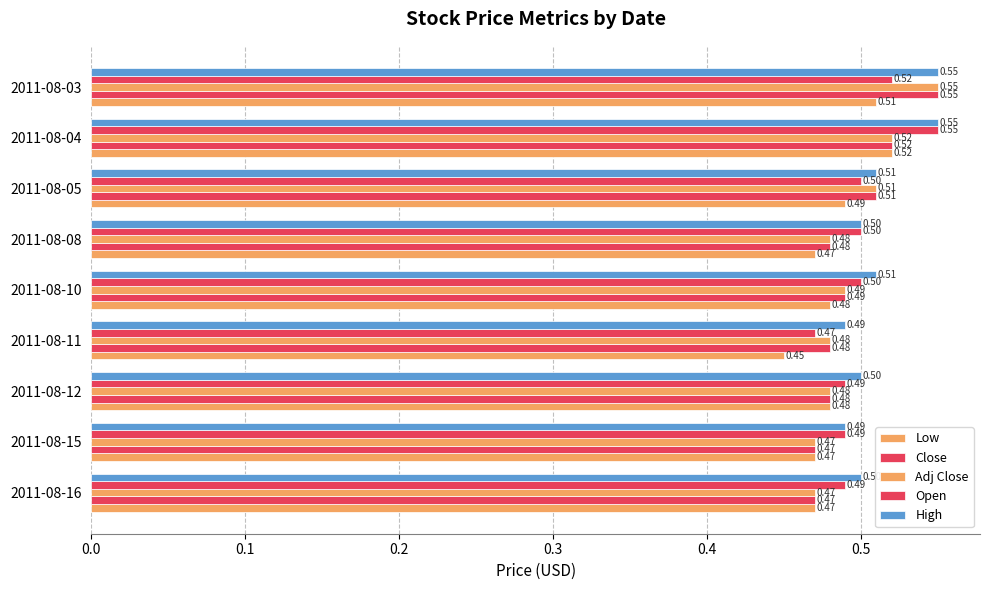

Rank the series by their maximum value, from highest to lowest.

Close, Adj Close, Open, High, Low